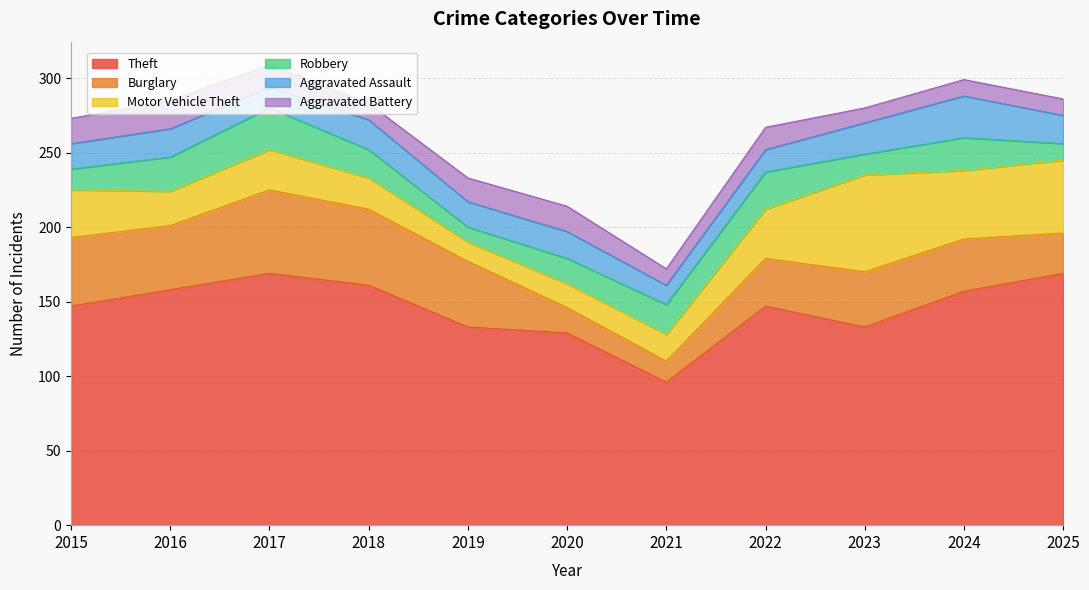

Reading left to right, extract all data points from this chart.

Theft: 2015=147	2016=158	2017=169	2018=161	2019=133	2020=129	2021=96	2022=147	2023=133	2024=157	2025=169
Burglary: 2015=46	2016=43	2017=56	2018=51	2019=44	2020=17	2021=14	2022=32	2023=37	2024=35	2025=27
Motor Vehicle Theft: 2015=32	2016=23	2017=27	2018=21	2019=13	2020=16	2021=18	2022=33	2023=65	2024=46	2025=49
Robbery: 2015=14	2016=23	2017=28	2018=19	2019=10	2020=17	2021=20	2022=25	2023=14	2024=22	2025=11
Aggravated Assault: 2015=17	2016=19	2017=14	2018=20	2019=17	2020=18	2021=13	2022=15	2023=21	2024=28	2025=19
Aggravated Battery: 2015=17	2016=19	2017=15	2018=11	2019=16	2020=17	2021=11	2022=15	2023=10	2024=11	2025=11